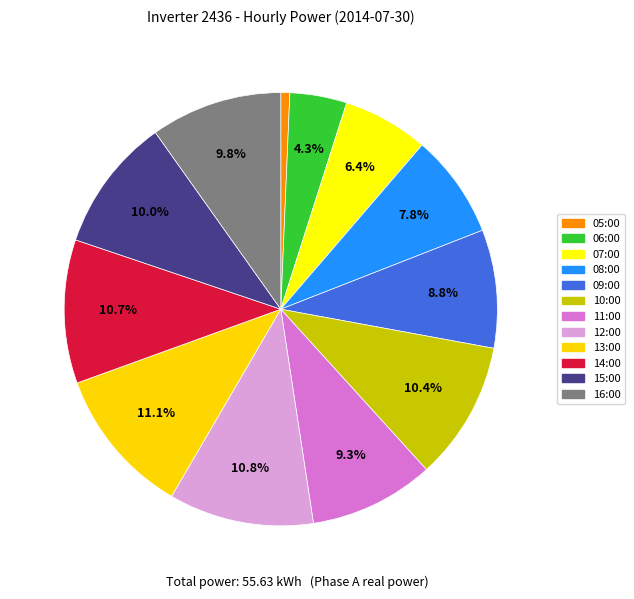

To the nearest percent, what is the difference between the 05:00 and 09:00 slice percentages?

8%